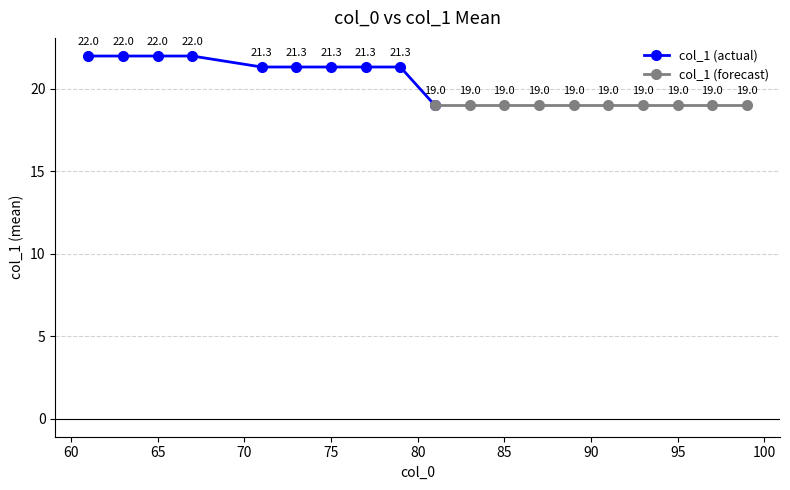

True or false: col_1 (forecast) and col_1 (actual) cross at least once.

False